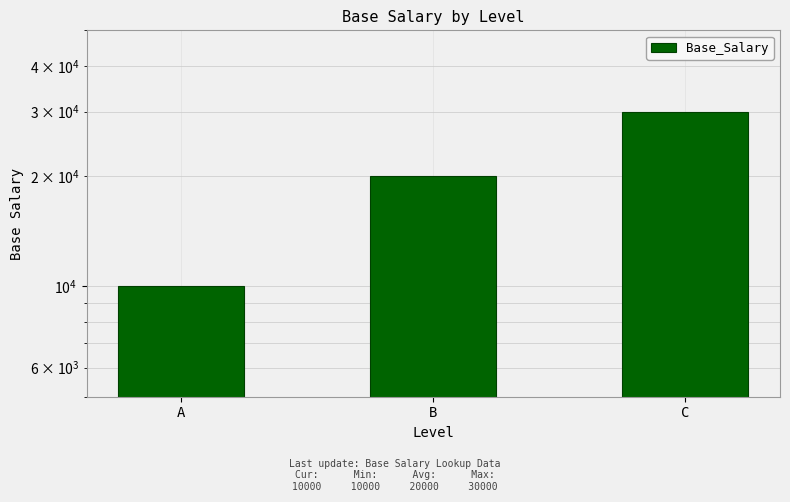

Count the number of data series in this chart.

1